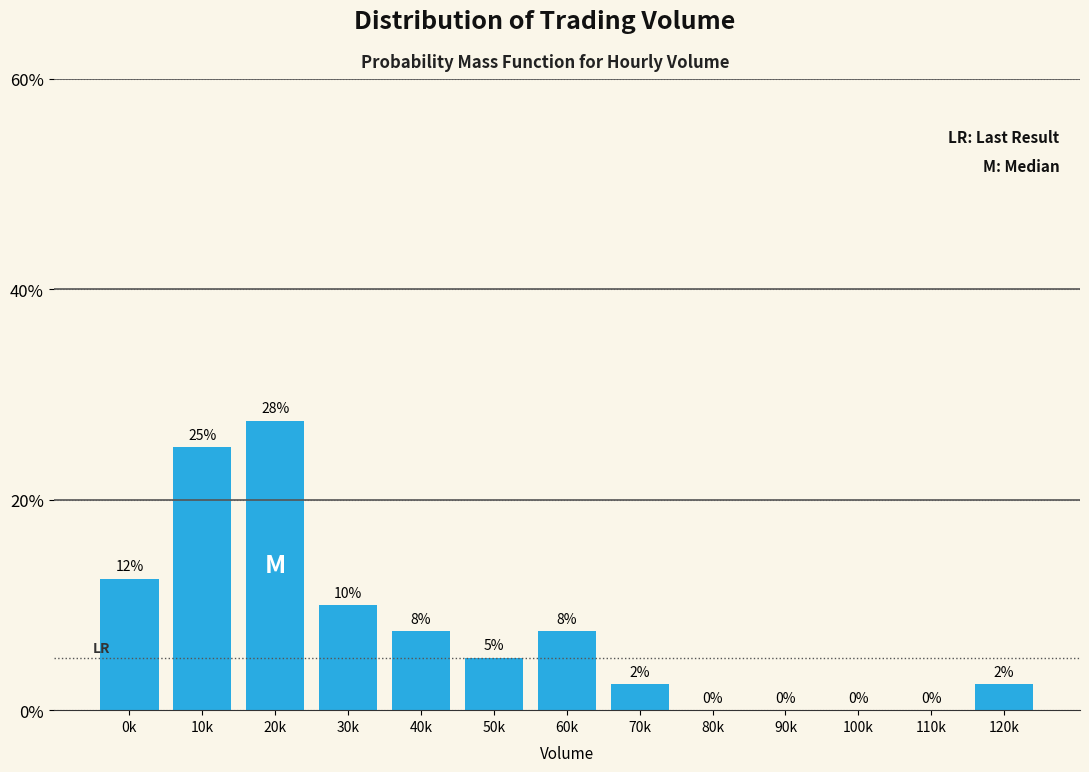

Which has a higher value, 70k or 80k?

70k